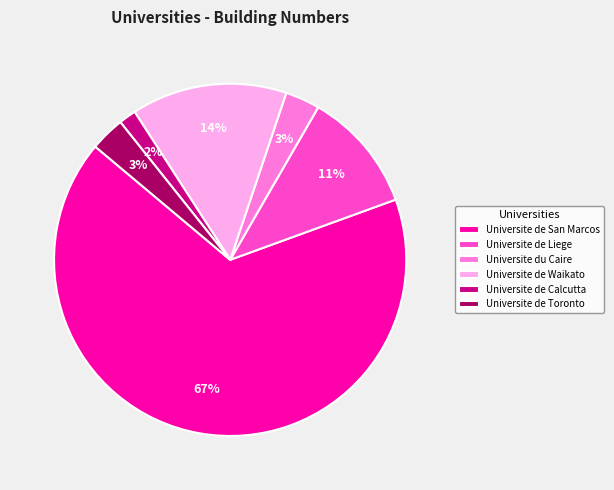

Which slice is the largest?

Universite de San Marcos